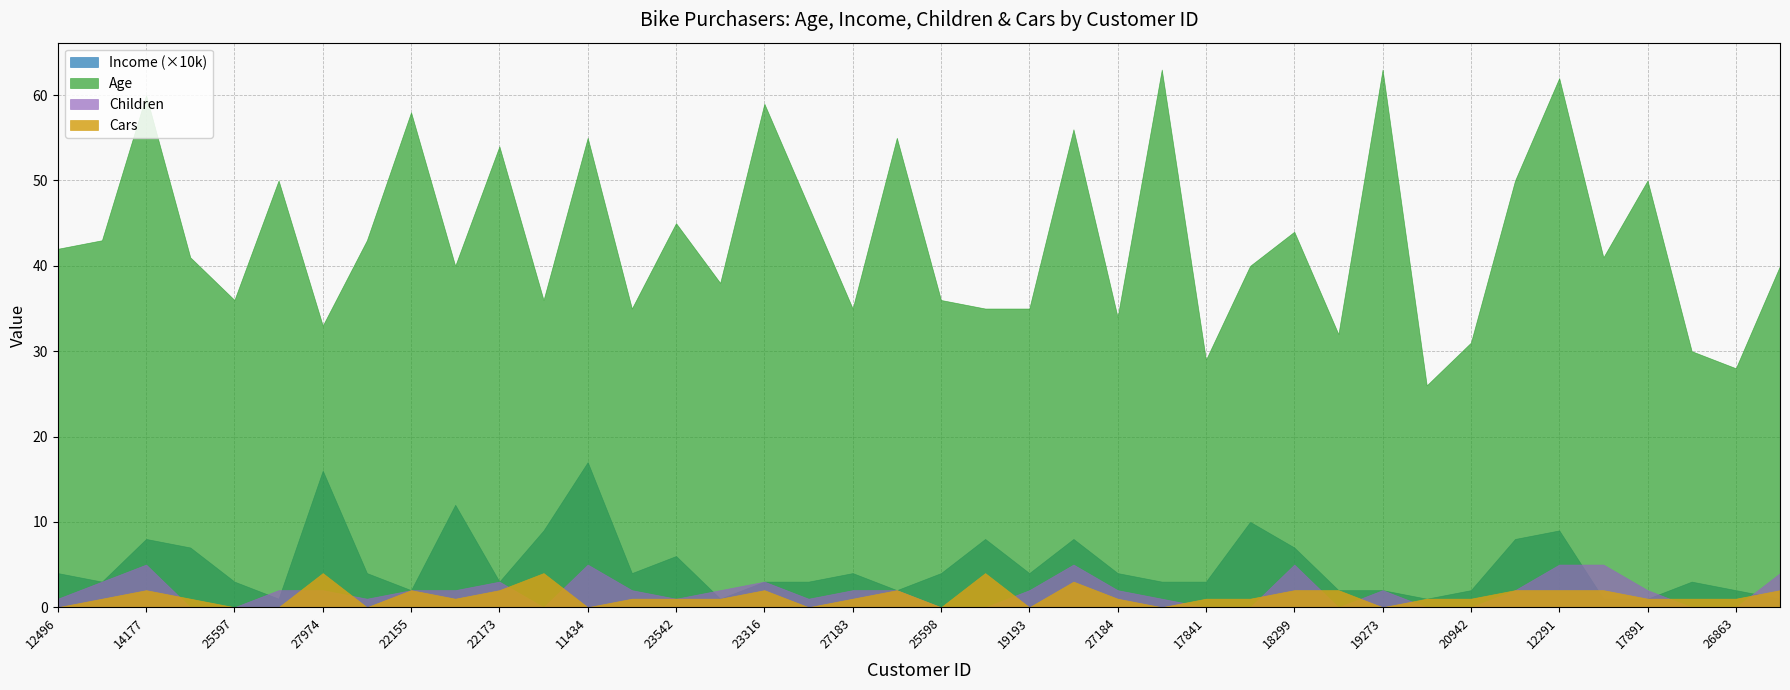

How many times do Cars and Children cross each other?

13